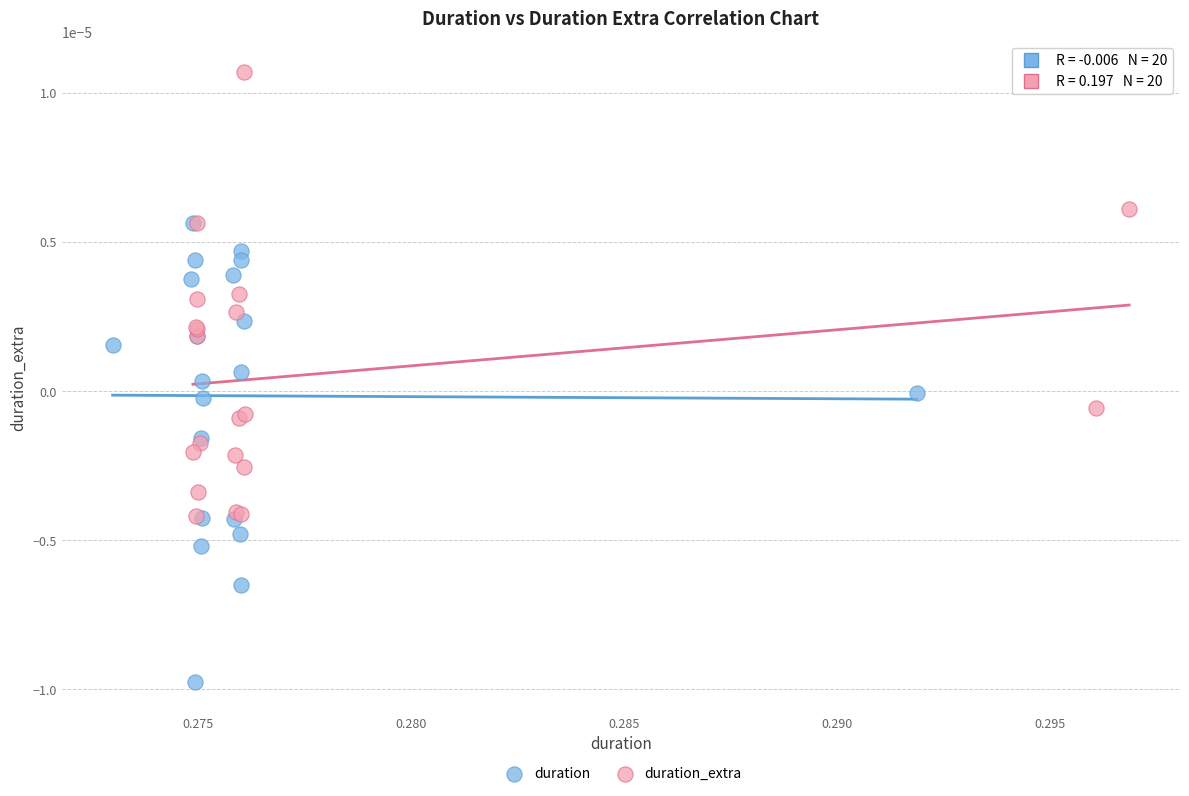

Which series reaches the maximum Y coordinate?

duration_extra